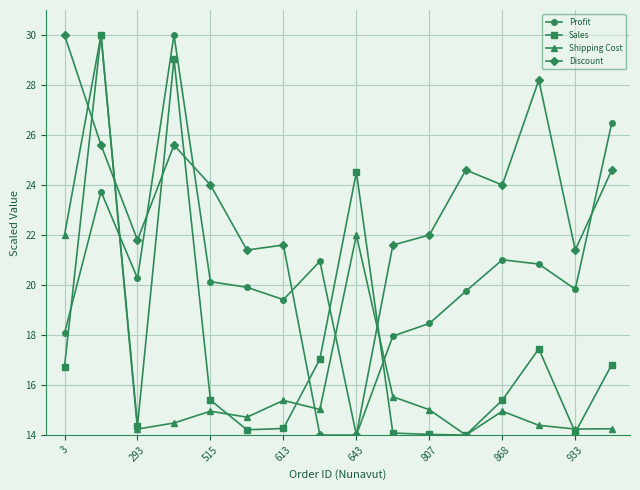

At how many categories does at least one series exceed 27?

4